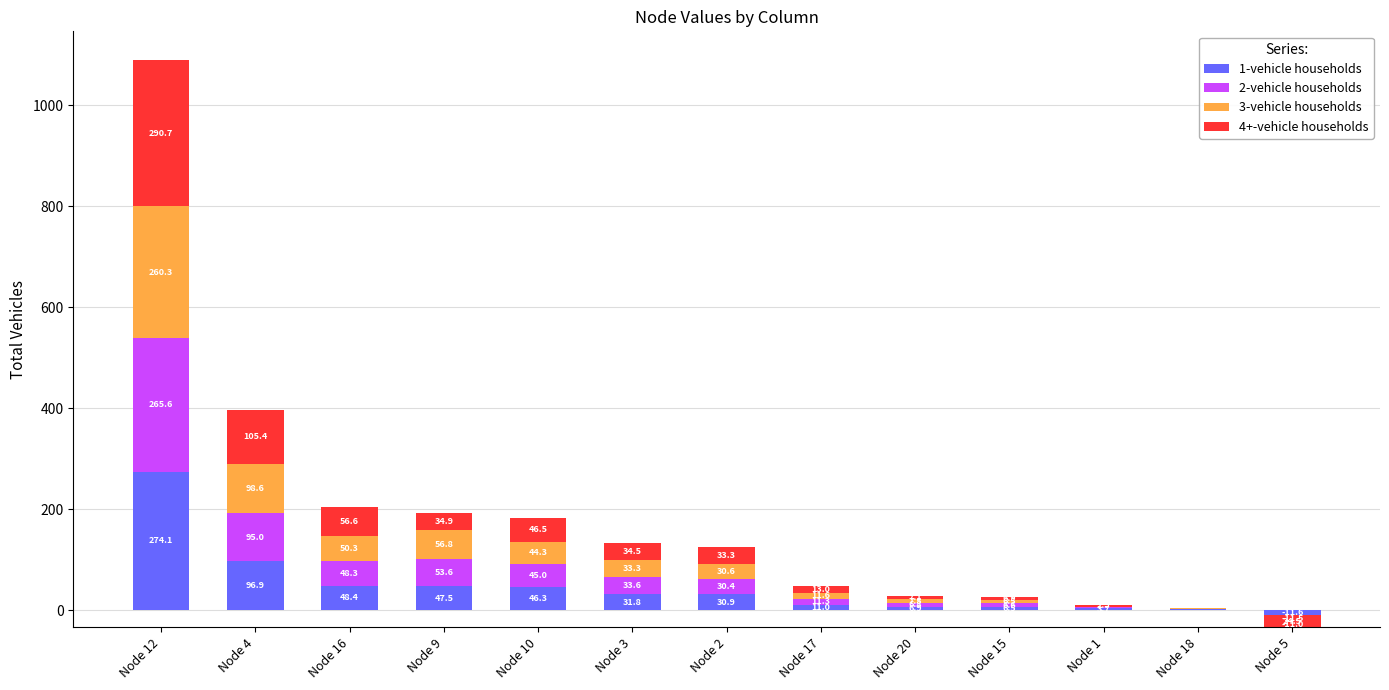

What are all the series names shown in the legend?

1-vehicle households, 2-vehicle households, 3-vehicle households, 4+-vehicle households